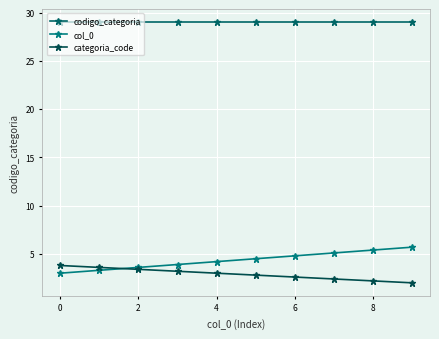

What is the greatest value displayed?

29.0